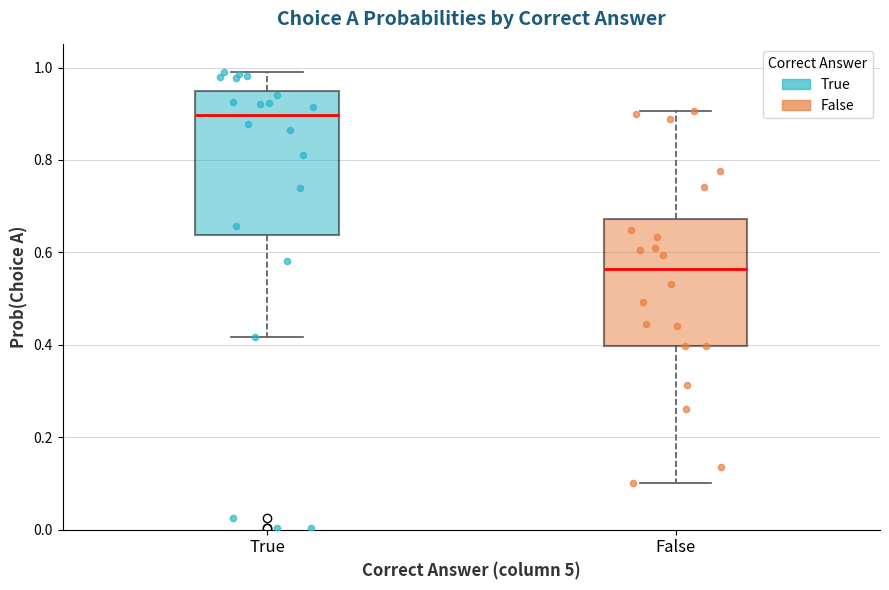

Which box has the lowest median line?

False